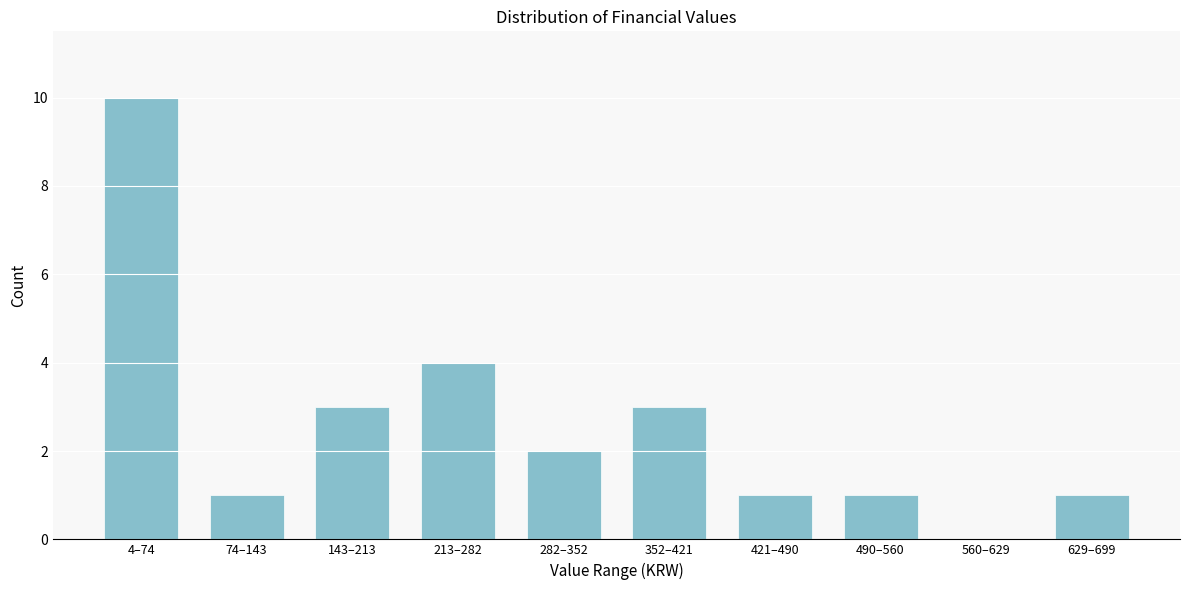

Reading left to right, what are all the values shown in this chart?

4–74=10	74–143=1	143–213=3	213–282=4	282–352=2	352–421=3	421–490=1	490–560=1	560–629=0	629–699=1